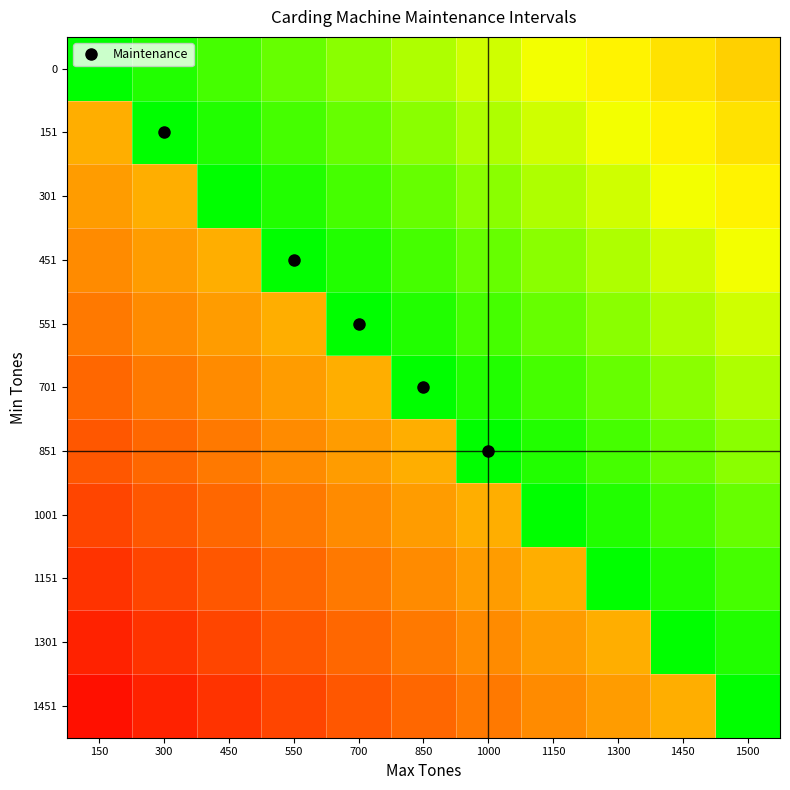

Reading right to left, what are all the values shown in this chart?

0: 1500=0.5	1450=0.6	1300=0.6	1150=0.7	1000=0.7	850=0.8	700=0.8	550=0.9	450=0.9	300=1.0	150=1.0
151: 1500=0.6	1450=0.6	1300=0.7	1150=0.7	1000=0.8	850=0.8	700=0.9	550=0.9	450=1.0	300=1.0	150=0.5
301: 1500=0.6	1450=0.7	1300=0.7	1150=0.8	1000=0.8	850=0.9	700=0.9	550=1.0	450=1.0	300=0.5	150=0.4
451: 1500=0.7	1450=0.7	1300=0.8	1150=0.8	1000=0.9	850=0.9	700=1.0	550=1.0	450=0.5	300=0.4	150=0.4
551: 1500=0.7	1450=0.8	1300=0.8	1150=0.9	1000=0.9	850=1.0	700=1.0	550=0.5	450=0.4	300=0.4	150=0.3
701: 1500=0.8	1450=0.8	1300=0.9	1150=0.9	1000=1.0	850=1.0	700=0.5	550=0.4	450=0.4	300=0.3	150=0.3
851: 1500=0.8	1450=0.9	1300=0.9	1150=1.0	1000=1.0	850=0.5	700=0.4	550=0.4	450=0.3	300=0.3	150=0.2
1001: 1500=0.9	1450=0.9	1300=1.0	1150=1.0	1000=0.5	850=0.4	700=0.4	550=0.3	450=0.3	300=0.2	150=0.2
1151: 1500=0.9	1450=1.0	1300=1.0	1150=0.5	1000=0.4	850=0.4	700=0.3	550=0.3	450=0.2	300=0.2	150=0.1
1301: 1500=1.0	1450=1.0	1300=0.5	1150=0.4	1000=0.4	850=0.3	700=0.3	550=0.2	450=0.2	300=0.1	150=0.1
1451: 1500=1.0	1450=0.5	1300=0.4	1150=0.4	1000=0.3	850=0.3	700=0.2	550=0.2	450=0.1	300=0.1	150=0.0